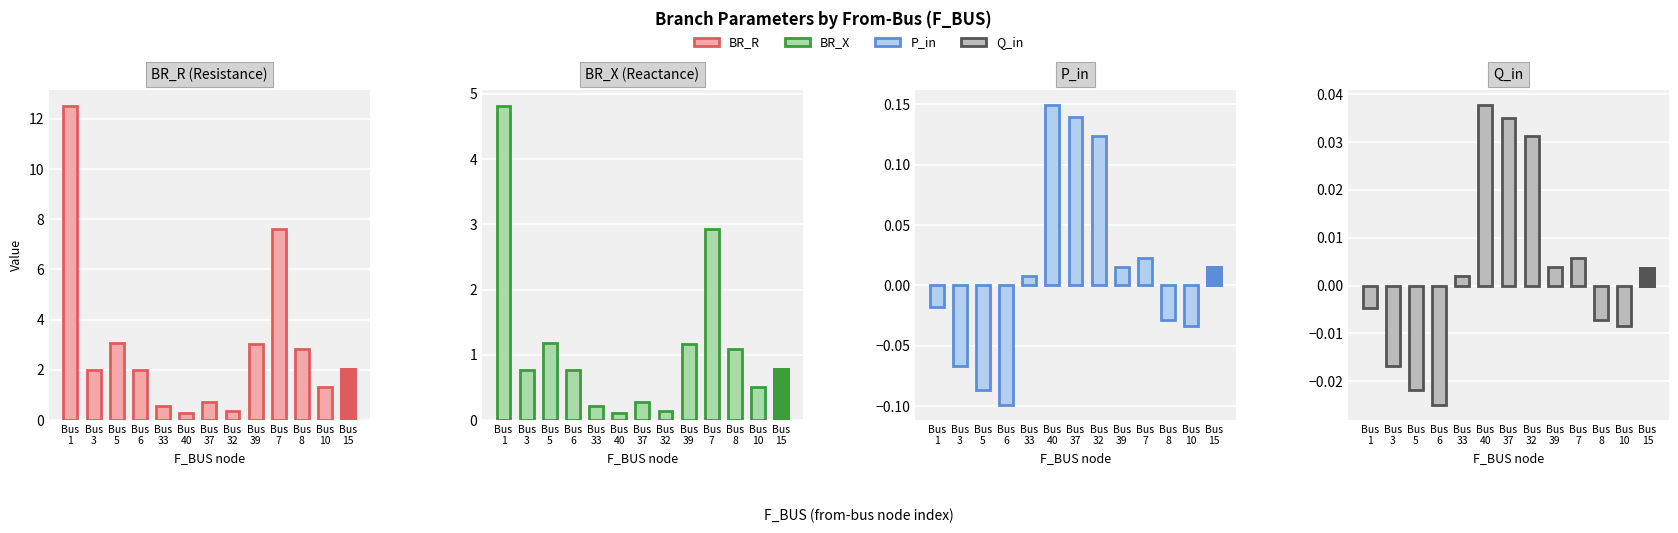

Rank the categories by BR_R value from lowest to highest.

Bus
40, Bus
32, Bus
33, Bus
37, Bus
10, Bus
3, Bus
6, Bus
15, Bus
8, Bus
39, Bus
5, Bus
7, Bus
1